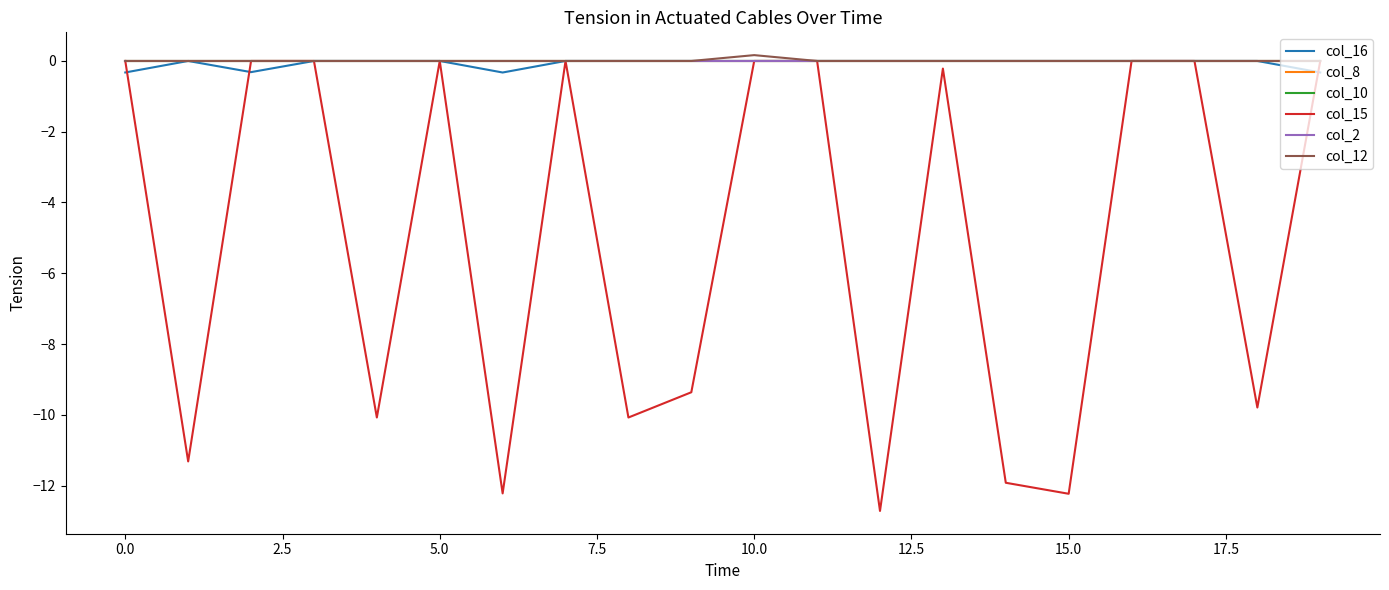

Reading left to right, what are all the values shown in this chart?

col_16: -0.3	0.0	-0.3	0.0	0.0	0.0	-0.3	0.0	0.0	0.0	0.0	0.0	0.0	0.0	0.0	0.0	0.0	0.0	0.0	-0.3
col_8: 0.0	0.0	0.0	0.0	0.0	0.0	0.0	0.0	0.0	0.0	0.0	0.0	0.0	0.0	0.0	0.0	0.0	0.0	0.0	0.0
col_10: 0.0	0.0	0.0	0.0	0.0	0.0	0.0	0.0	0.0	0.0	0.0	0.0	0.0	0.0	0.0	0.0	0.0	0.0	0.0	0.0
col_15: 0.0	-11.3	0.0	0.0	-10.1	0.0	-12.2	0.0	-10.1	-9.4	0.0	0.0	-12.7	-0.2	-11.9	-12.2	0.0	0.0	-9.8	0.0
col_2: 0.0	0.0	0.0	0.0	0.0	0.0	0.0	0.0	0.0	0.0	0.0	0.0	0.0	0.0	0.0	0.0	0.0	0.0	0.0	0.0
col_12: 0.0	0.0	0.0	0.0	0.0	0.0	0.0	0.0	0.0	0.0	0.2	0.0	0.0	0.0	0.0	0.0	0.0	0.0	0.0	0.0